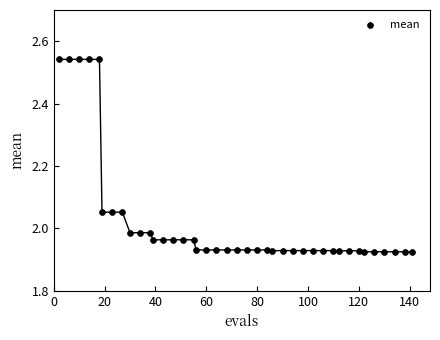

What is the range of X values (max minus min)?

139.0